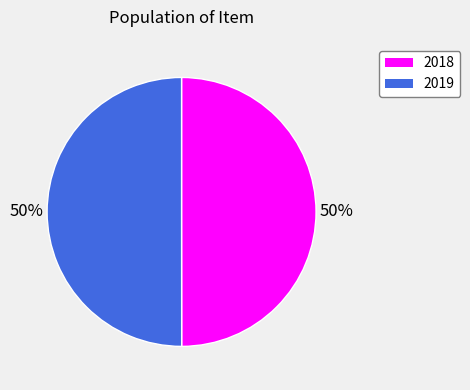

Do 2018 and 2019 together represent more than half of the pie?

Yes